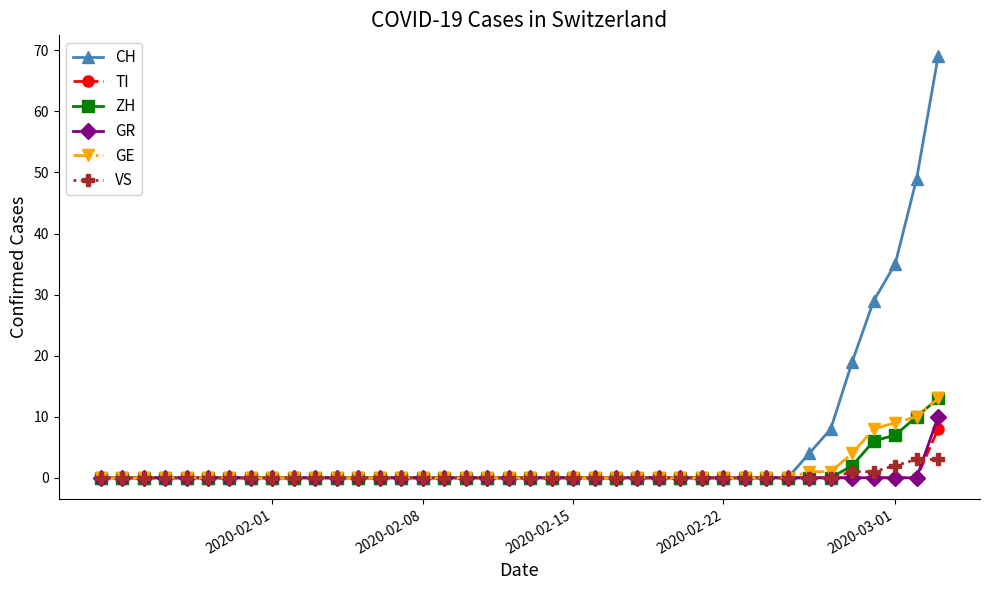

Which series has the largest total across all categories?

CH